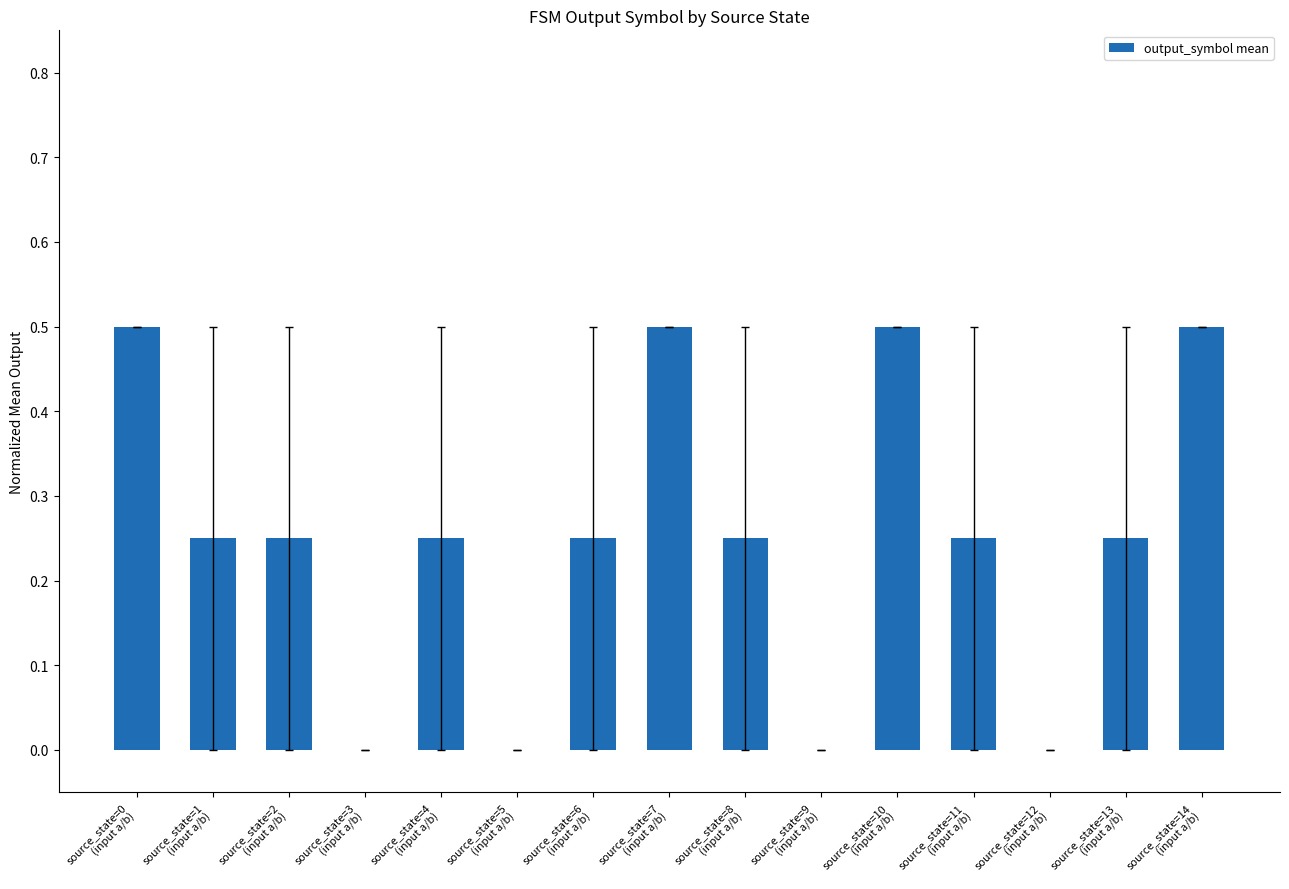

What is the sum of all values?

3.8